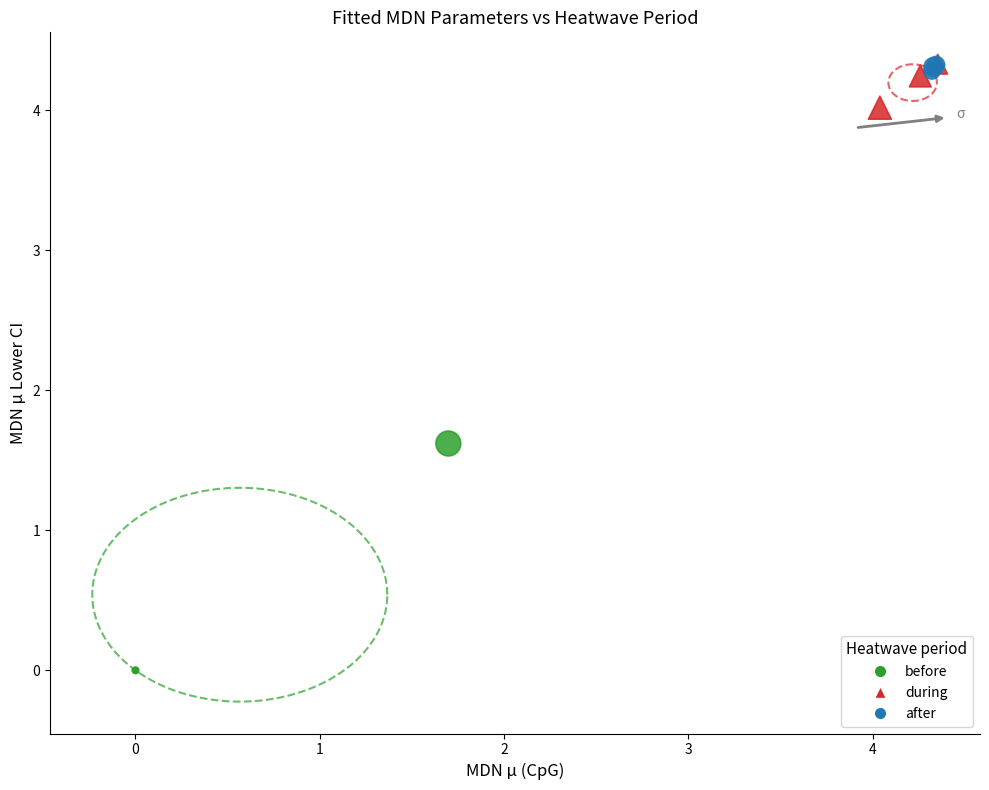

Which series has the largest Y range (max minus min)?

before